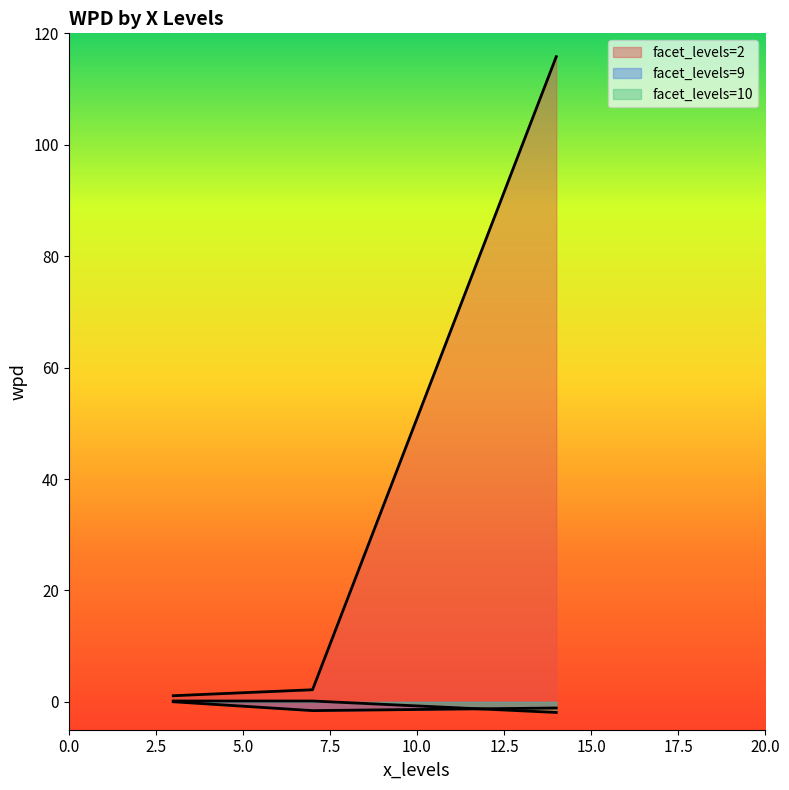

What is the label of the 7th point from the right?

3